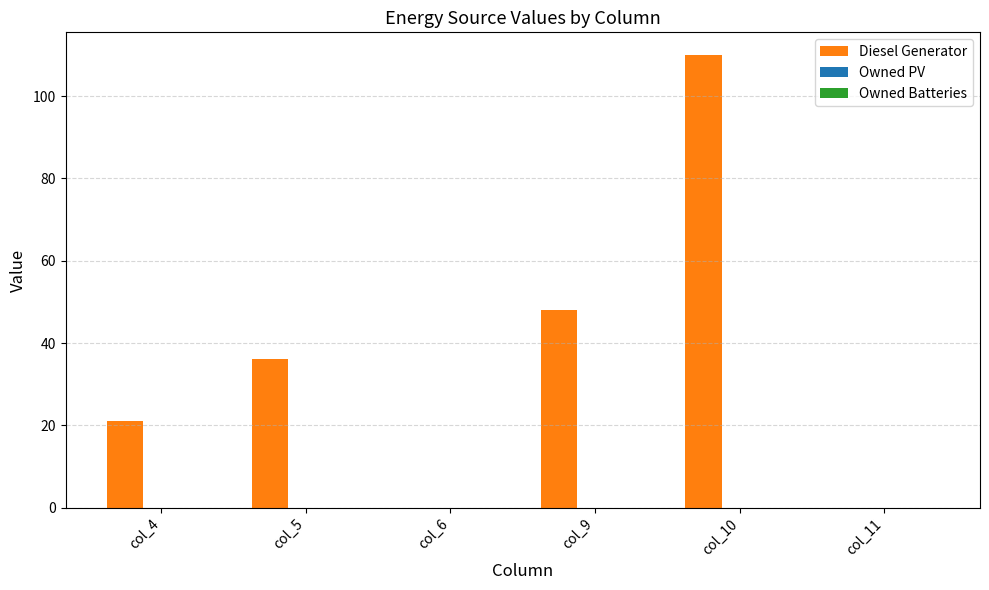

What is the sum of all values?

215